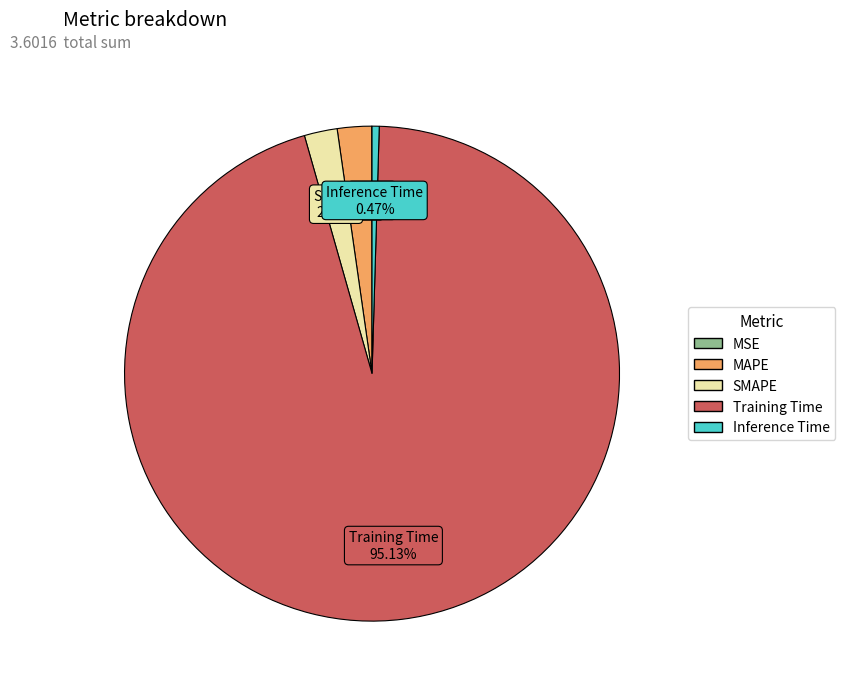

Which slice is the largest?

Training Time